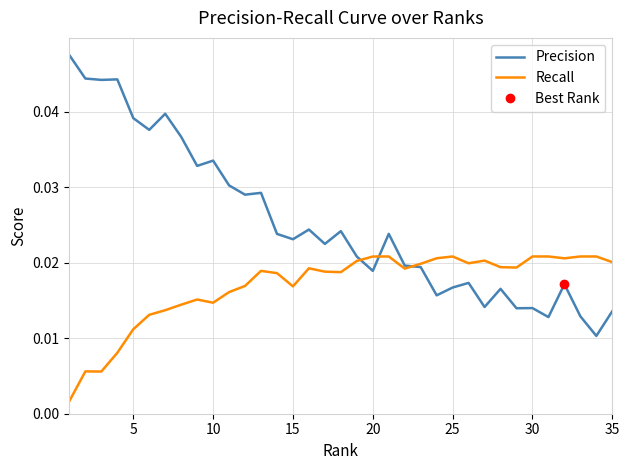

Is it true that Recall equals 0.0 at 30?

True